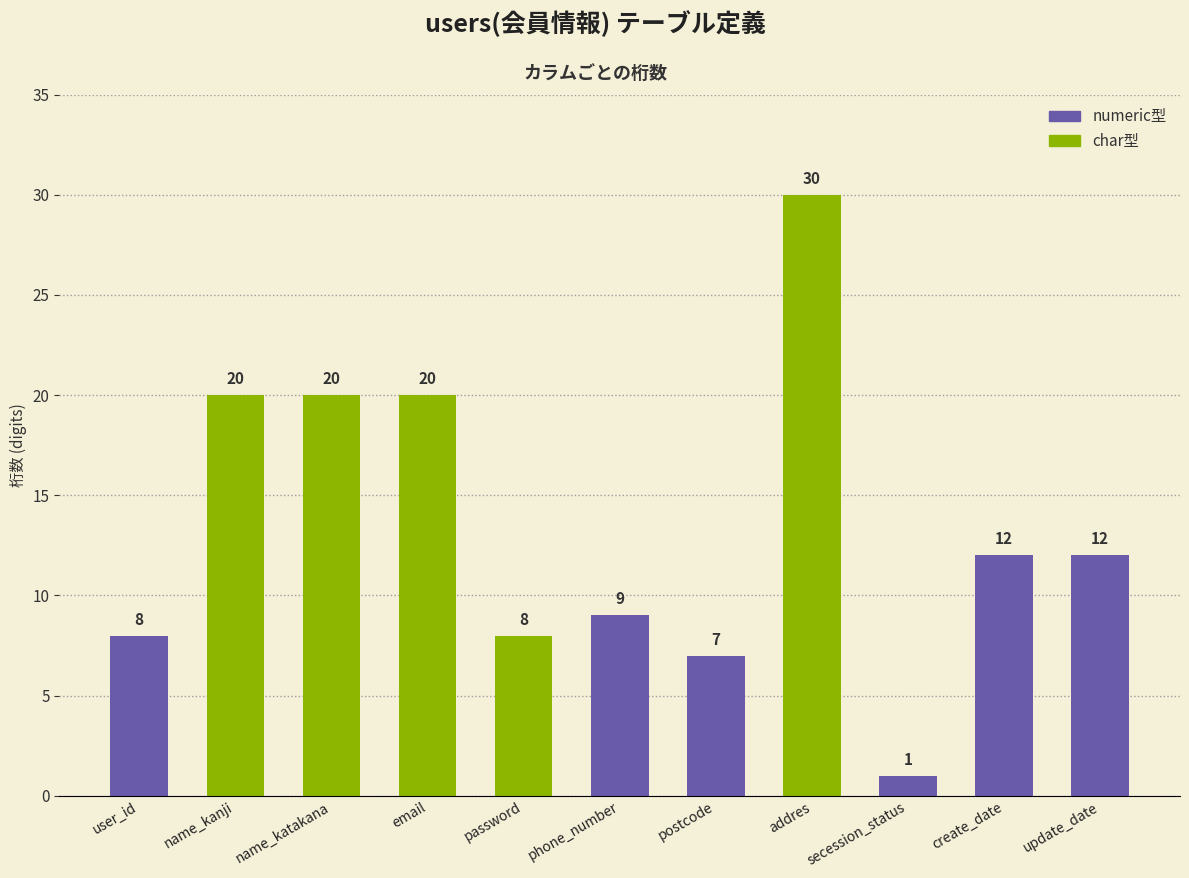

At which category does the chart reach its peak across all series?

addres